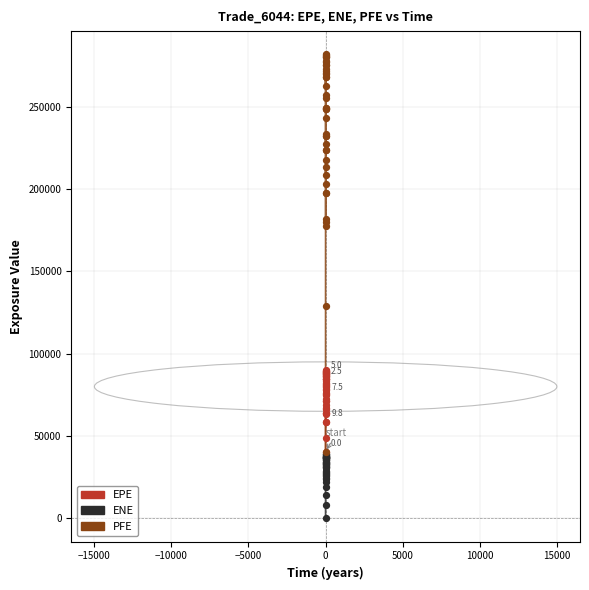

Which series has the largest total across all categories?

PFE